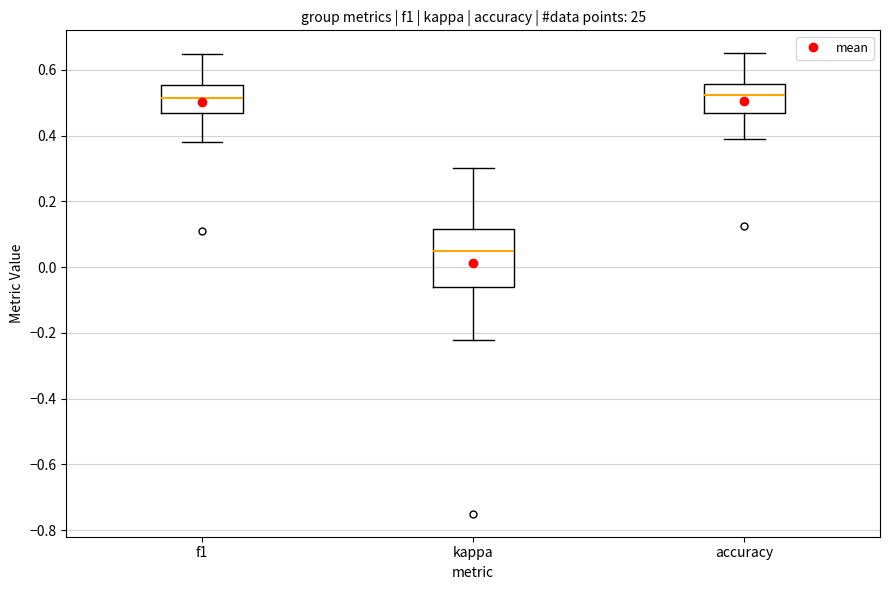

Which box is the tallest, from its lower edge to its upper edge?

kappa